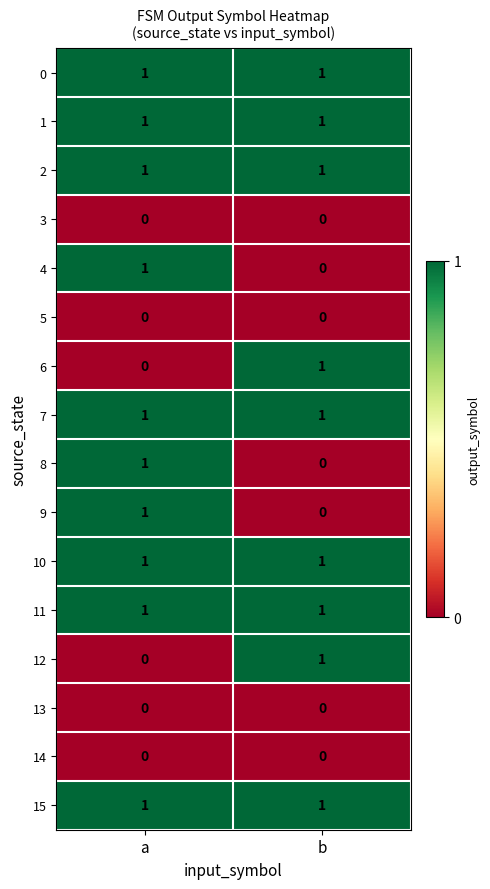

The value of 4 at a is 1. True or false?

True